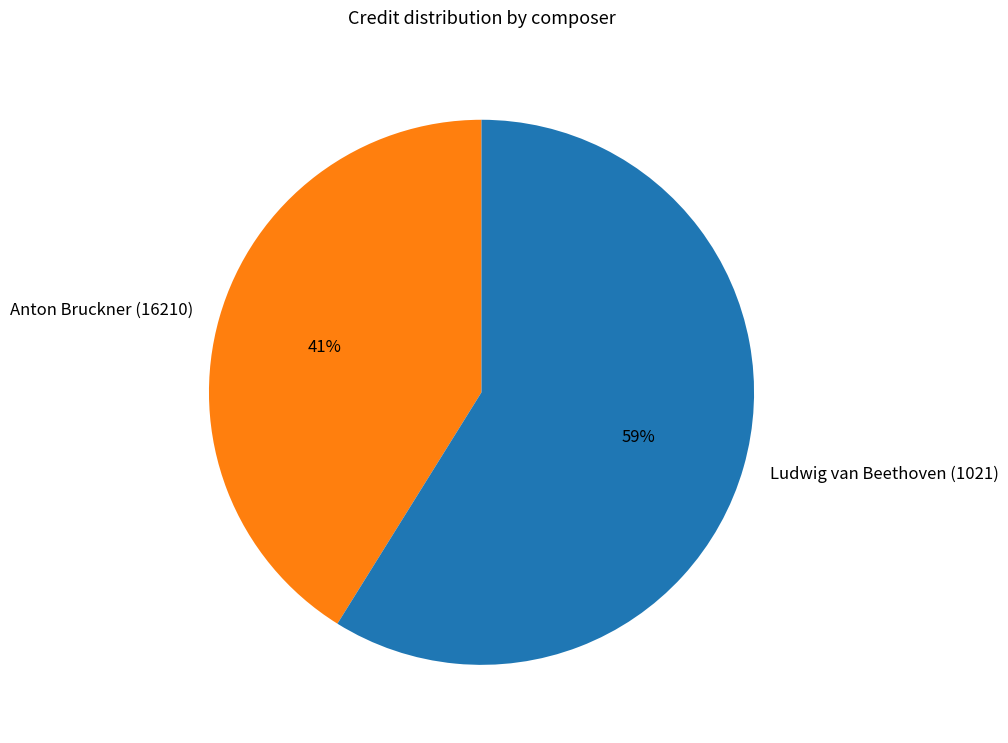

Count the number of slices in the pie.

2